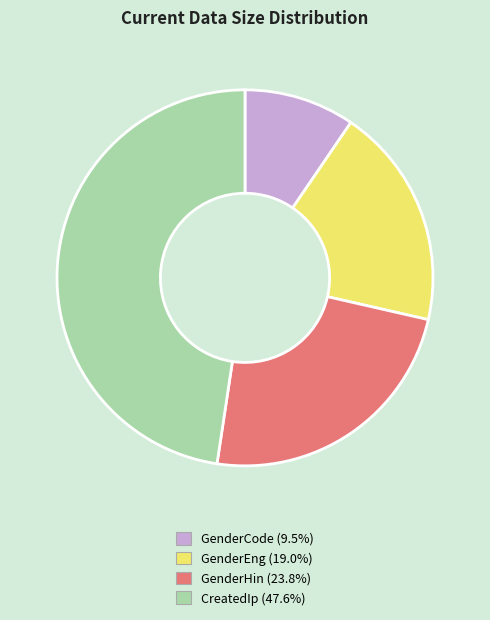

Which has a higher value, GenderEng or GenderHin?

GenderHin